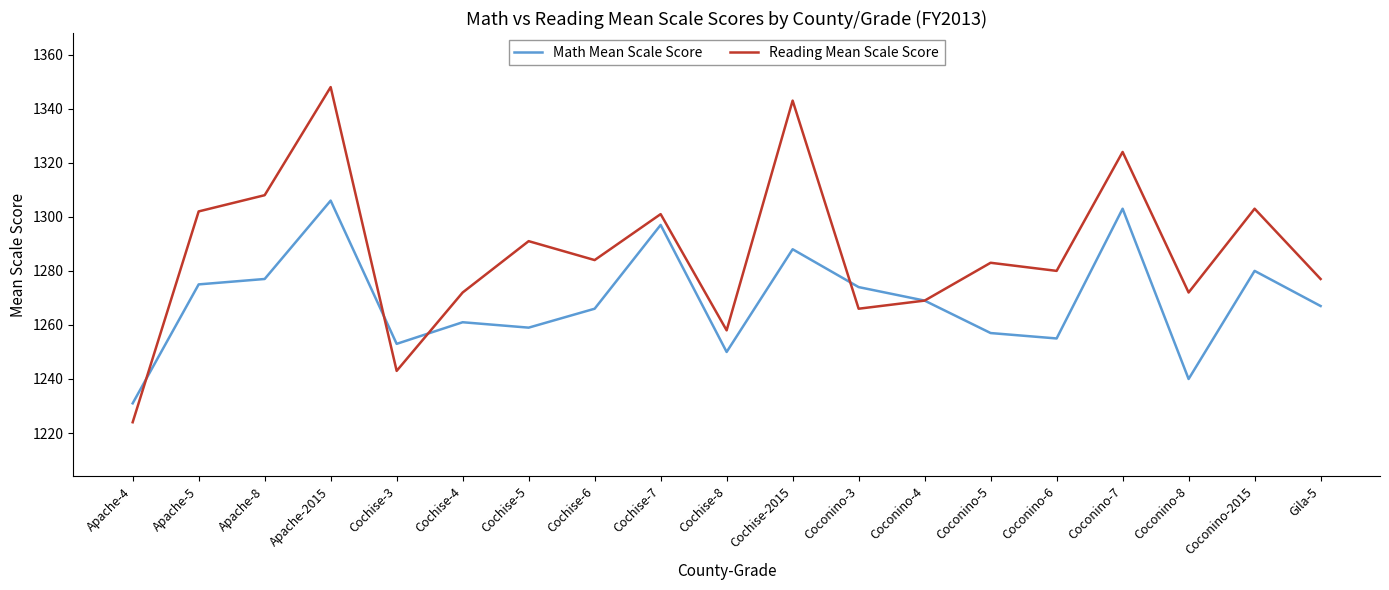

At which label does Math Mean Scale Score first exceed 1267?

Apache-5